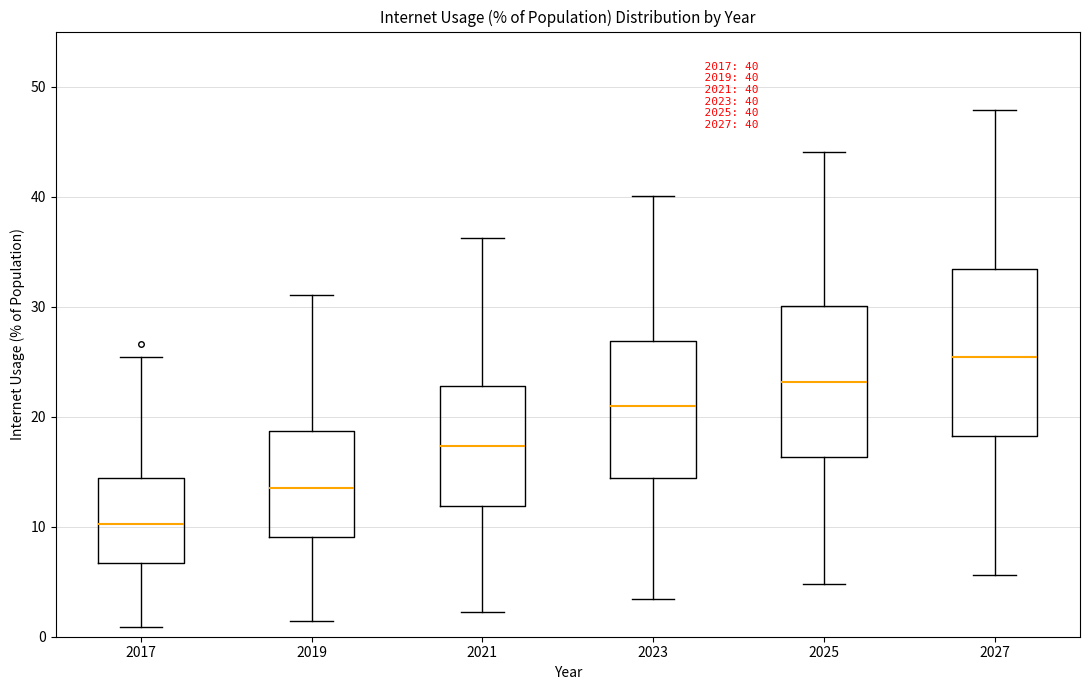

Which box is the tallest, from its lower edge to its upper edge?

2027